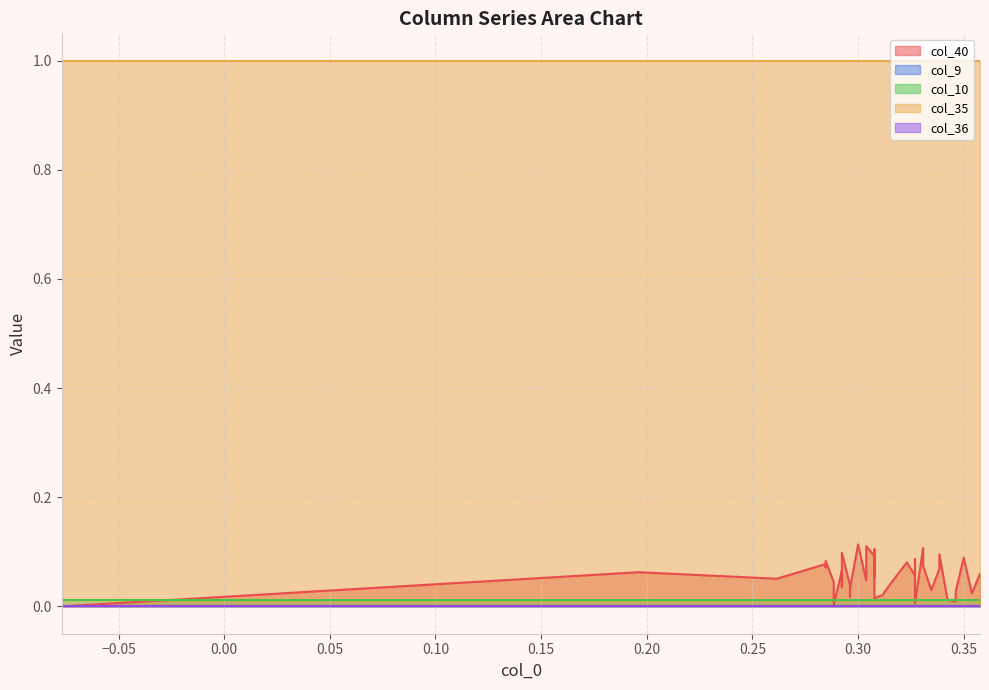

How many data points does each series have?

39